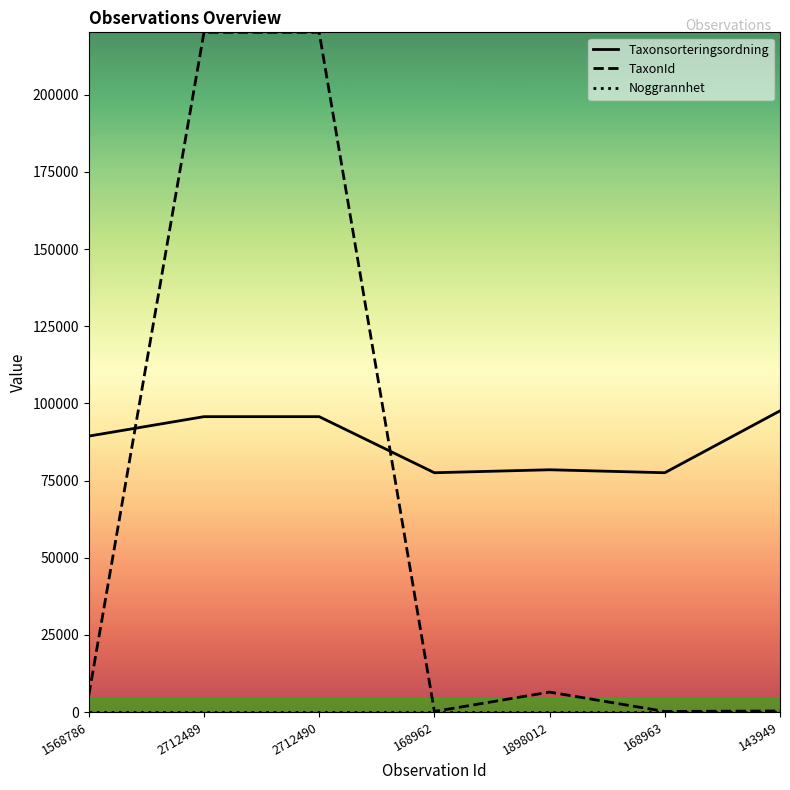

The value of TaxonId at 2712490 is 329840. True or false?

False